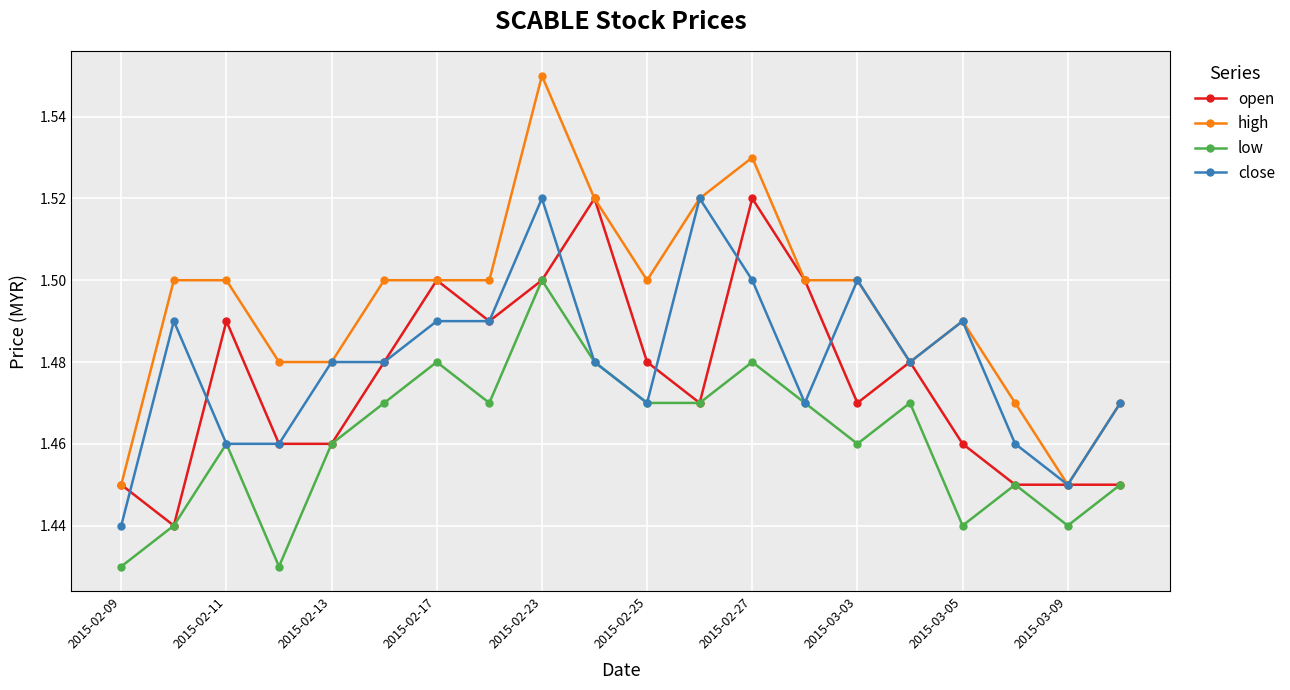

What are all the series names shown in the legend?

open, high, low, close